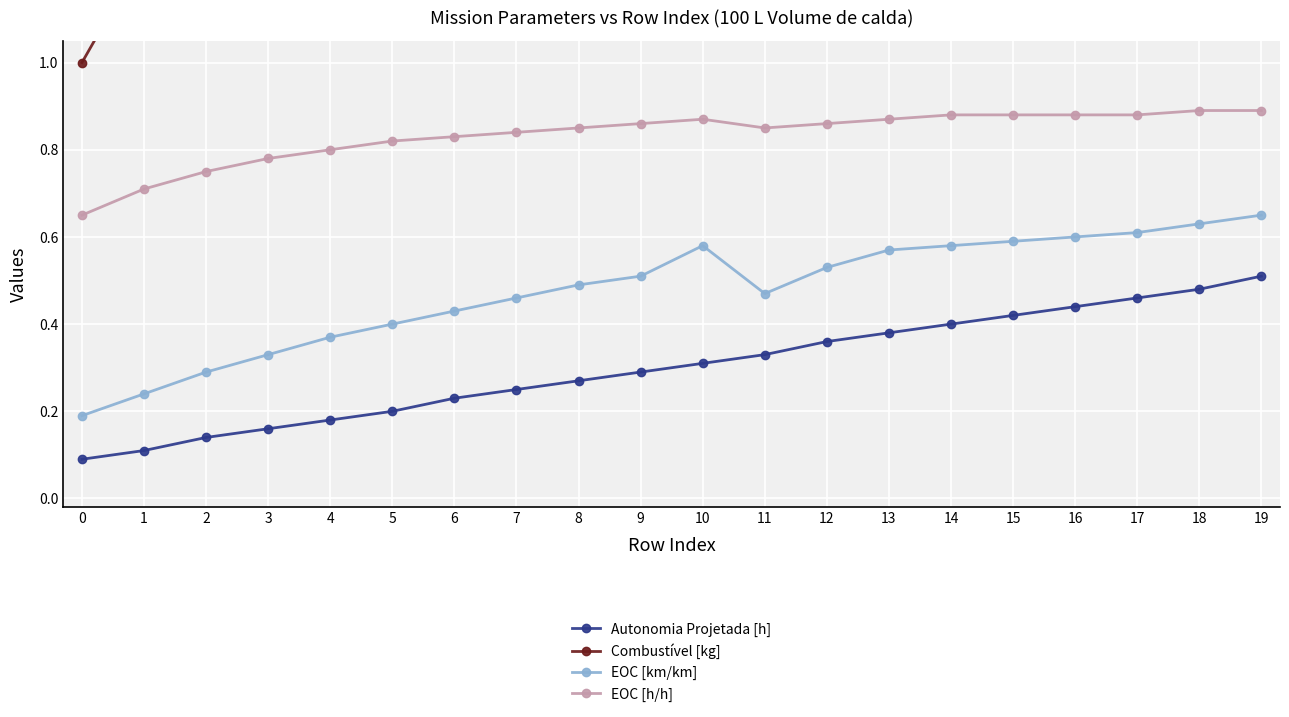

What is the average value of the Combustível [kg] series?

3.4